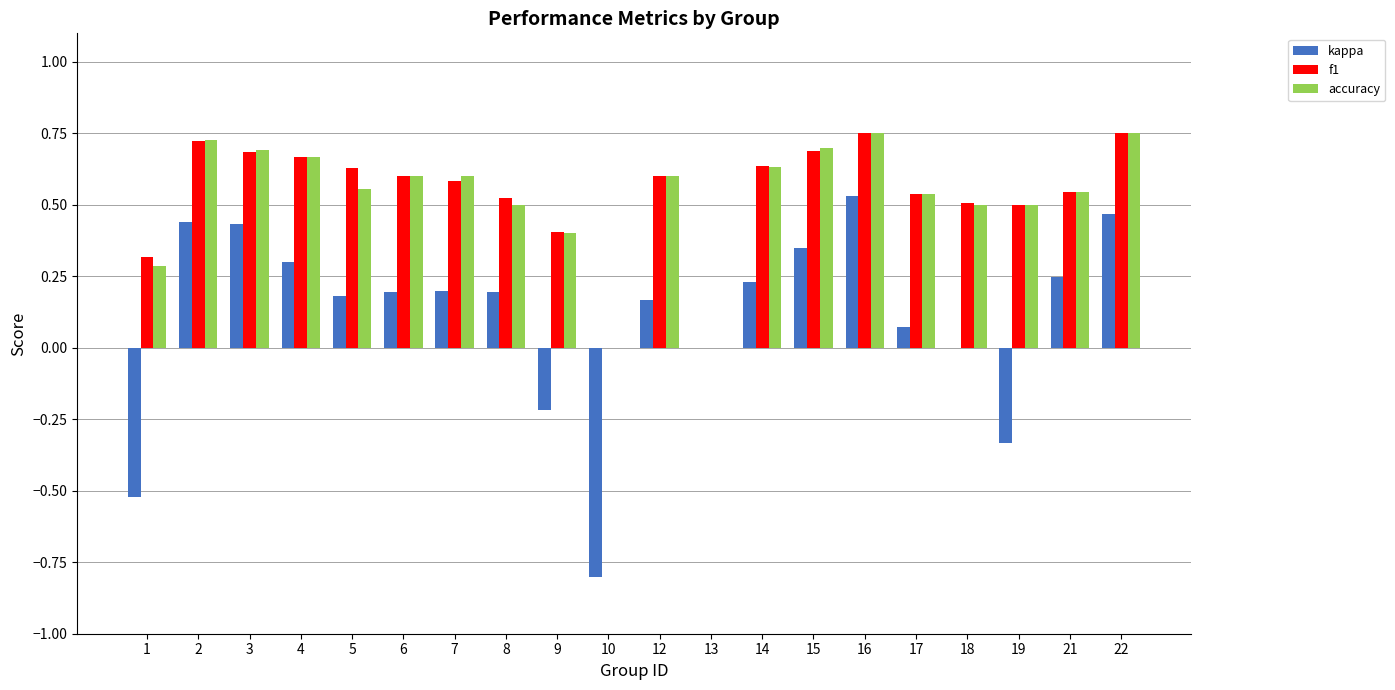

What is the total value across all series at 2?

1.9